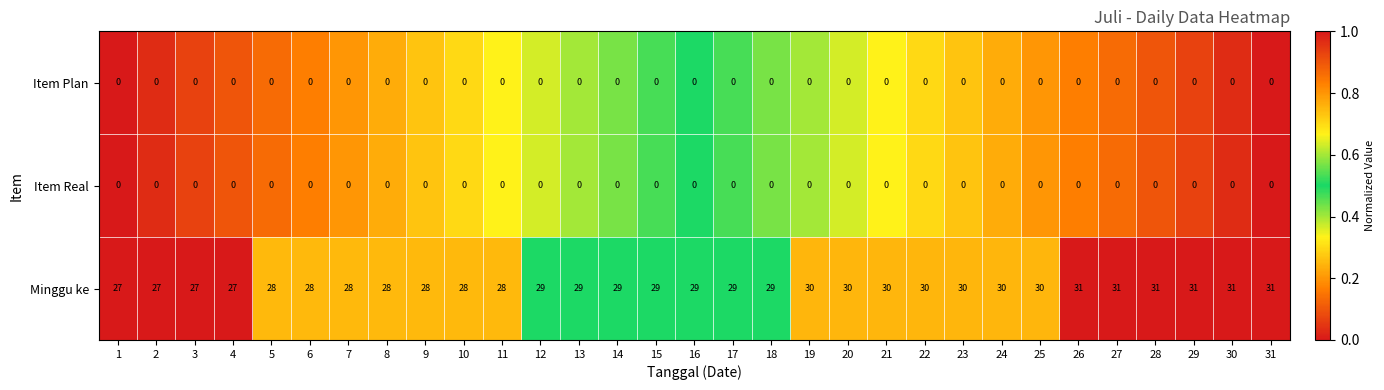

What is the lowest value of the Minggu ke series?

27